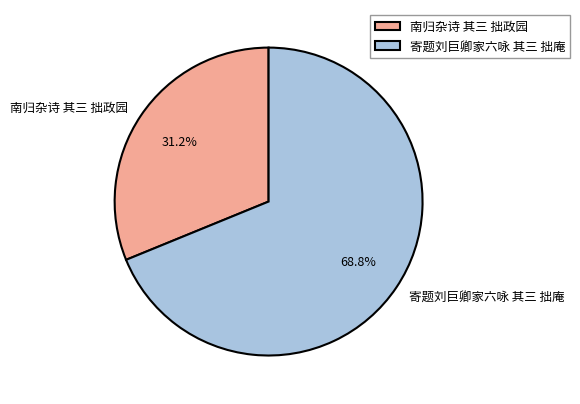

Approximately how many times larger is the value at 南归杂诗 其三 拙政园 compared to 寄题刘巨卿家六咏 其三 拙庵?

0.5